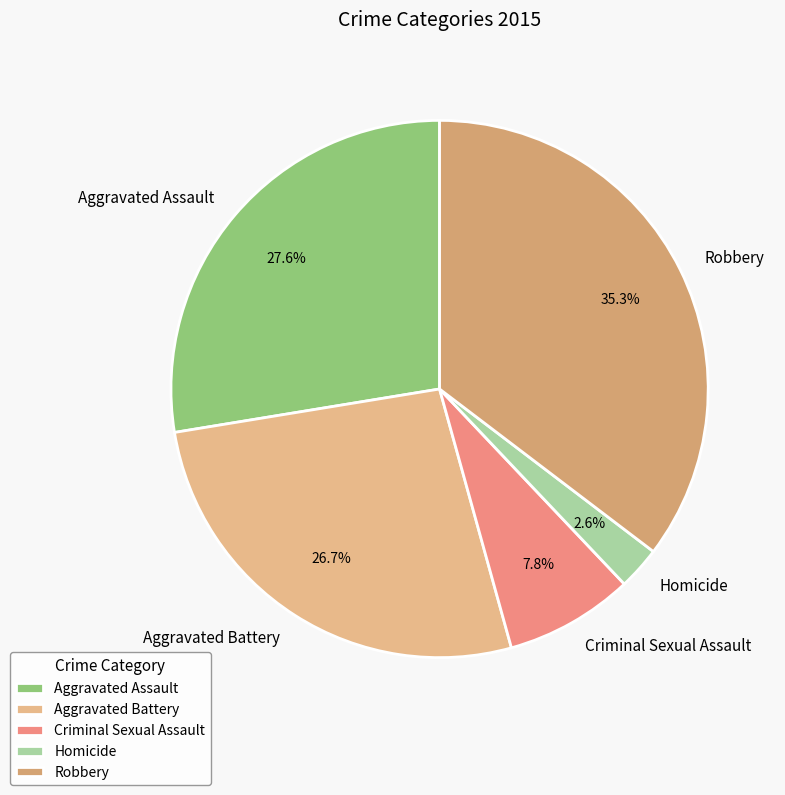

What is the largest slice in the pie chart?

Robbery